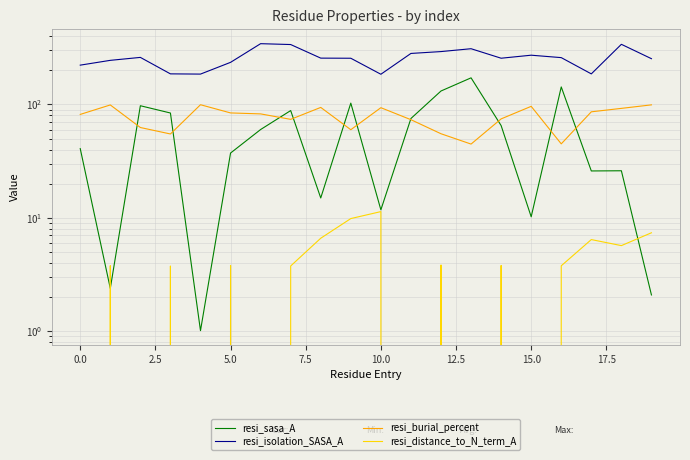

What is the total value across all series at 11?

430.7